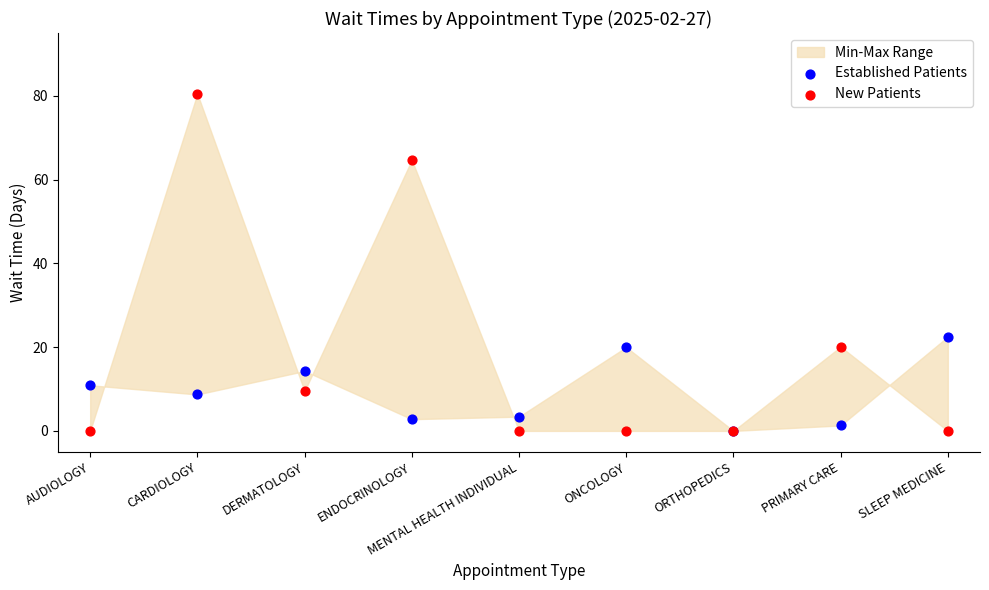

In the New Patients series, what Y value is closest to 40?

20.1